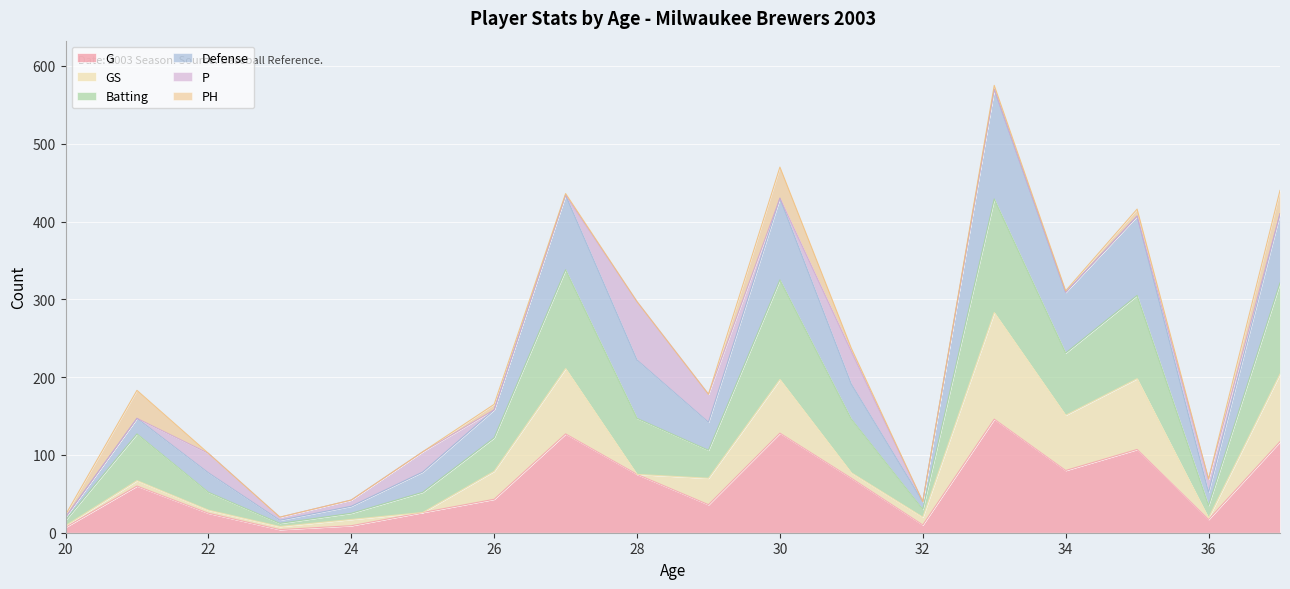

Which has a higher value, 21 or 20?

21